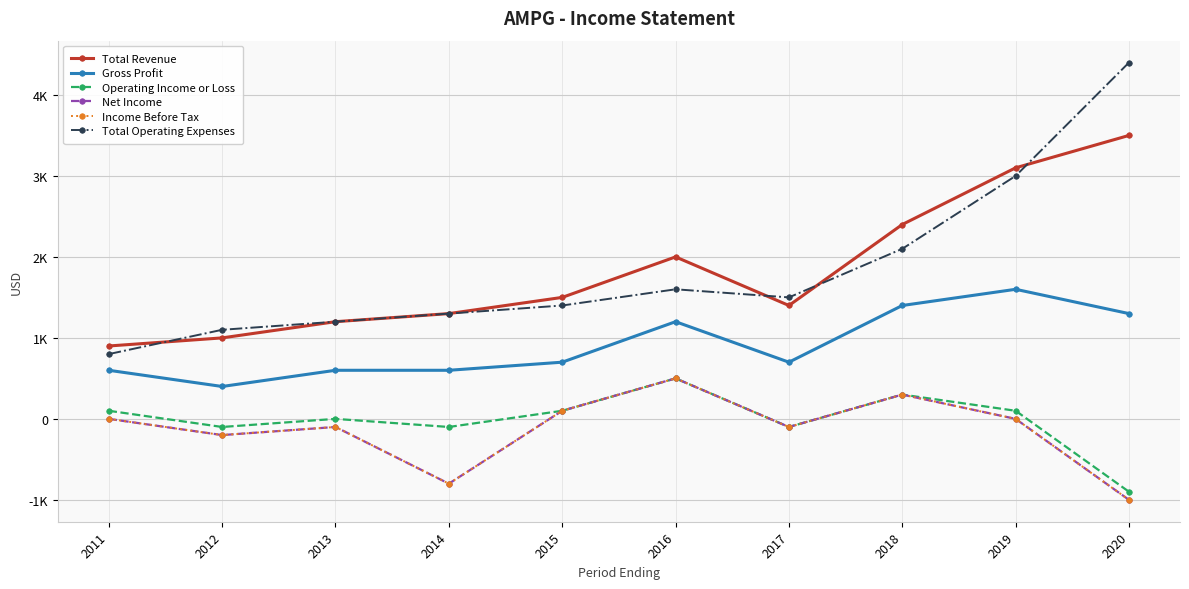

Reading left to right, what are all the values shown in this chart?

Total Revenue: 900	1000	1200	1300	1500	2000	1400	2400	3100	3500
Gross Profit: 600	400	600	600	700	1200	700	1400	1600	1300
Operating Income or Loss: 100	-100	0	-100	100	500	-100	300	100	-900
Net Income: 0	-200	-100	-800	100	500	-100	300	0	-1000
Income Before Tax: 0	-200	-100	-800	100	500	-100	300	0	-1000
Total Operating Expenses: 800	1100	1200	1300	1400	1600	1500	2100	3000	4400